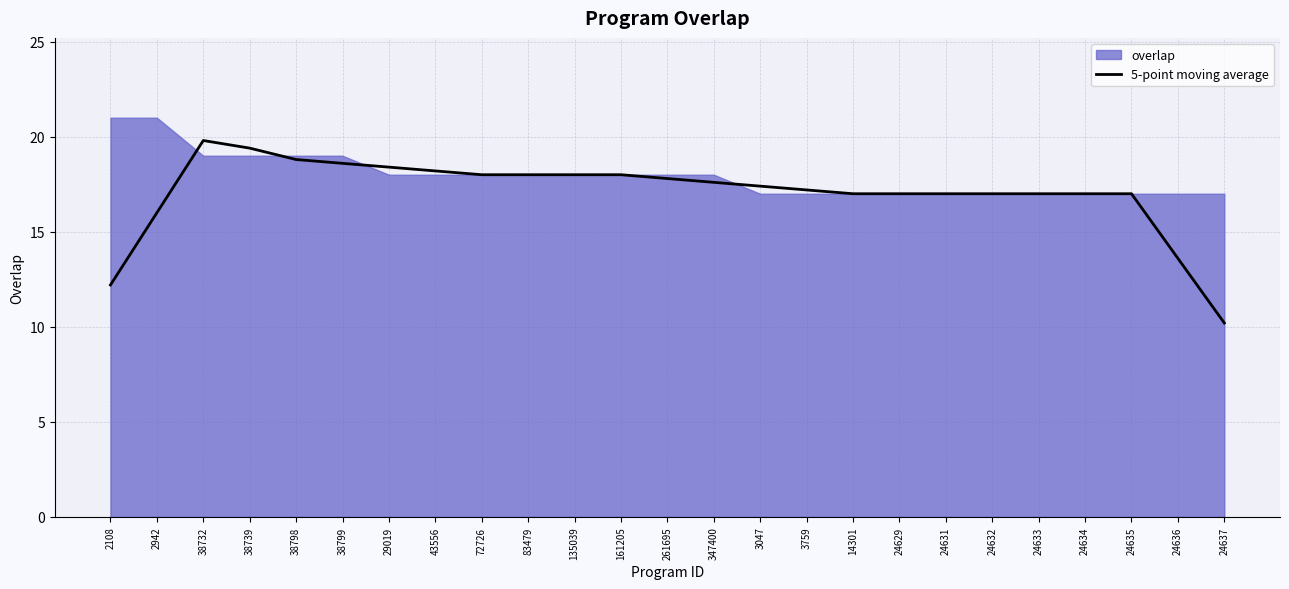

Does the chart have visible grid lines?

Yes